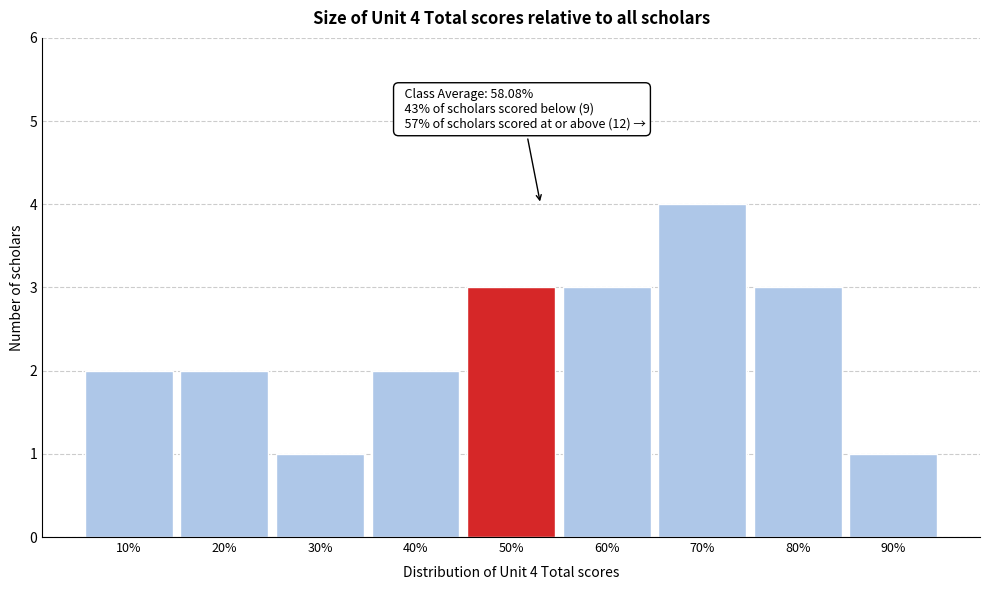

Reading right to left, list all the values displayed in this chart.

90%=1	80%=3	70%=4	60%=3	50%=3	40%=2	30%=1	20%=2	10%=2